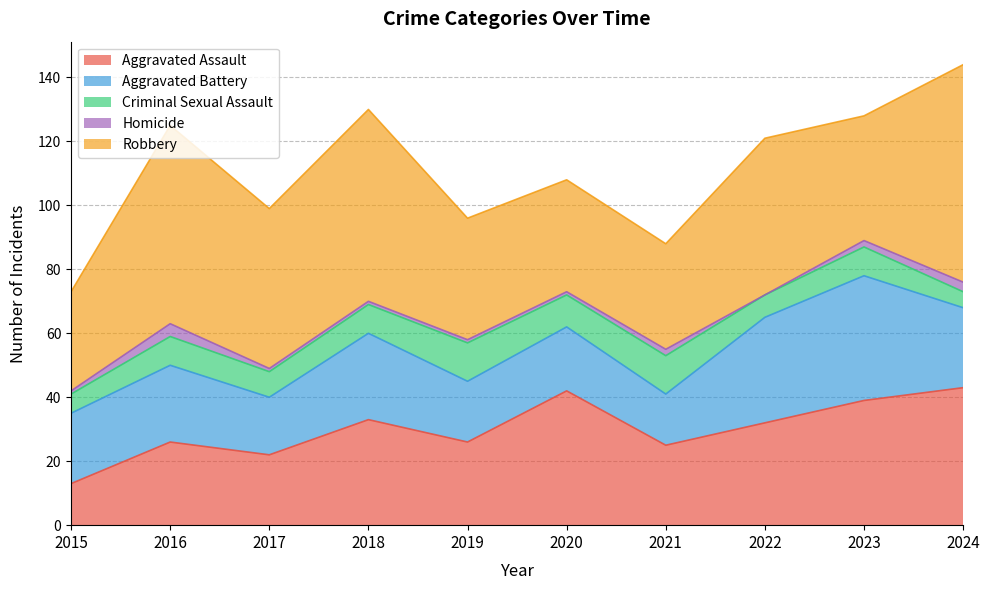

How many lines are shown in the chart?

5